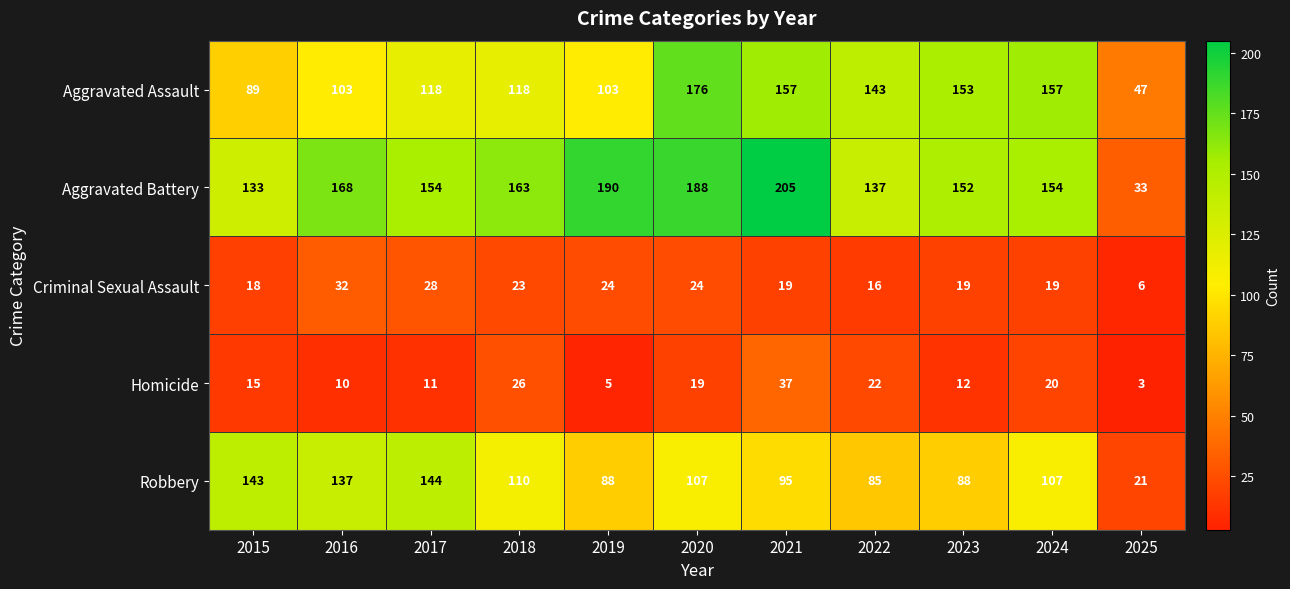

Rank the series by their maximum value, from lowest to highest.

Criminal Sexual Assault, Homicide, Robbery, Aggravated Assault, Aggravated Battery